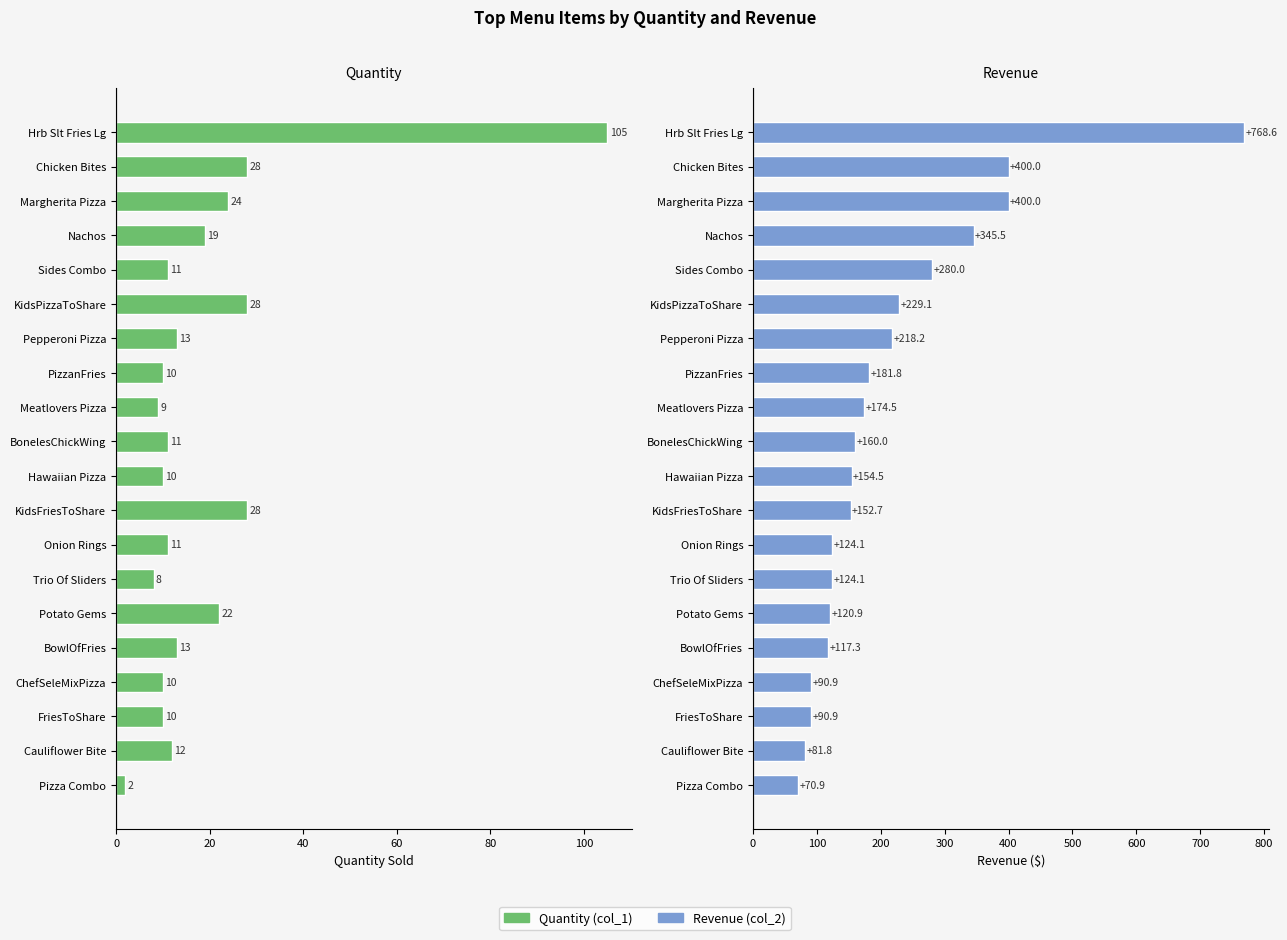

Is the value of Quantity (col_1) at Nachos greater than the value of Revenue (col_2) at Onion Rings?

No